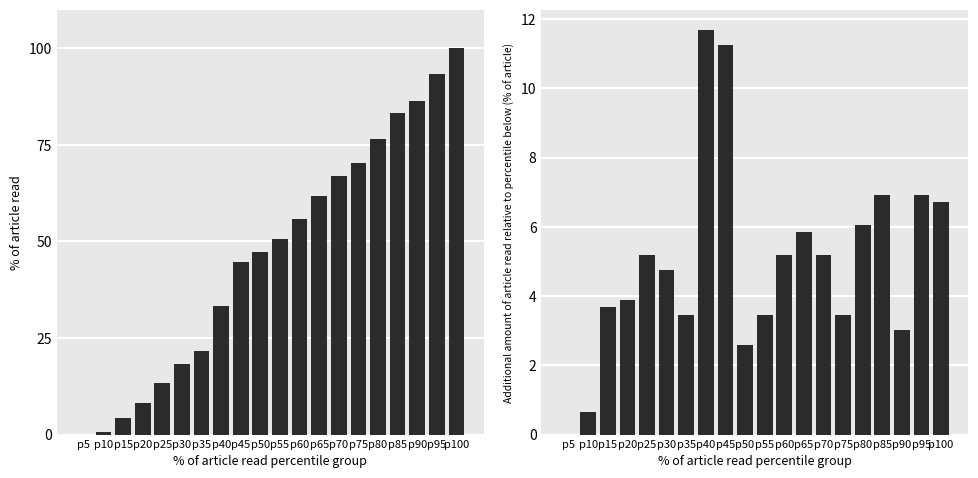

The CH series shows 13.4 at p25. True or false?

True